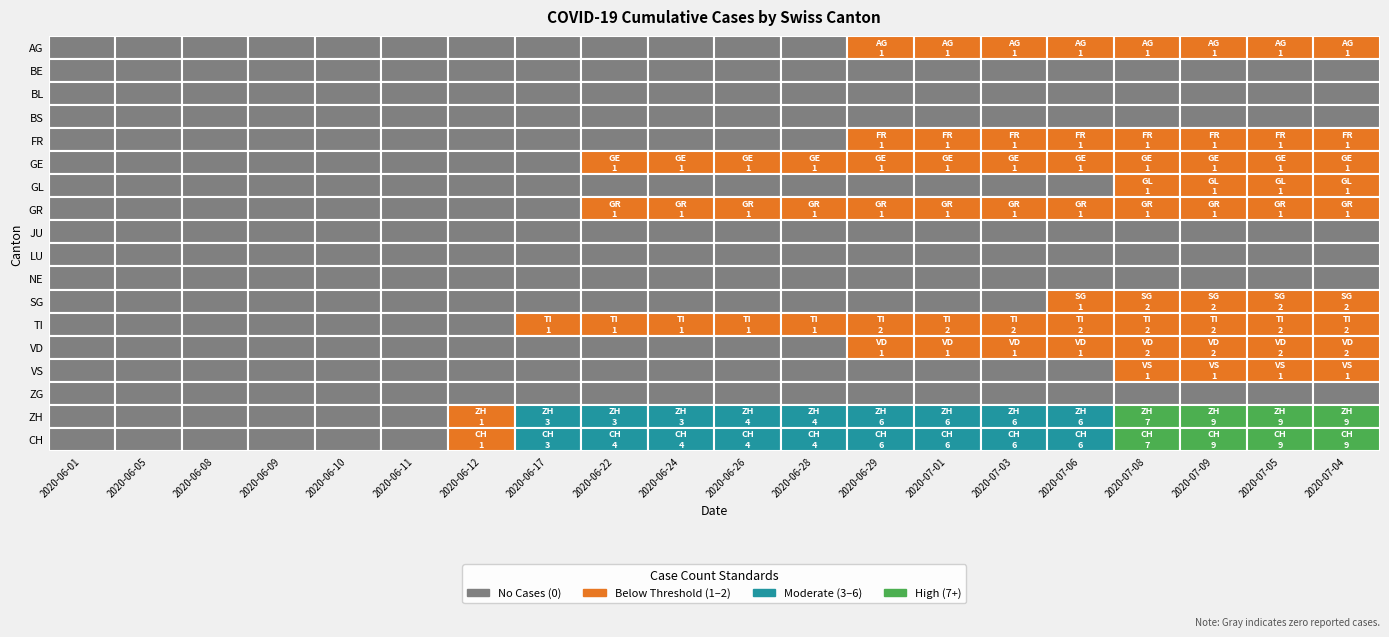

How many positive values does the AG series have?

8